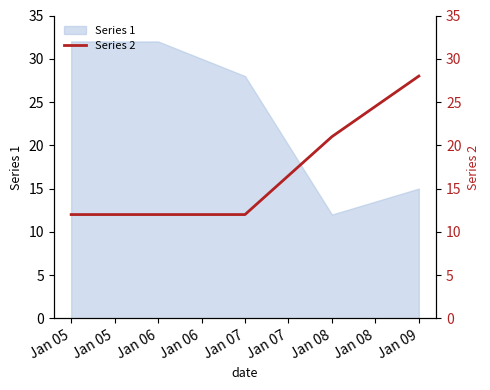

At which label is Series 1 closest to 22?

Jan 07